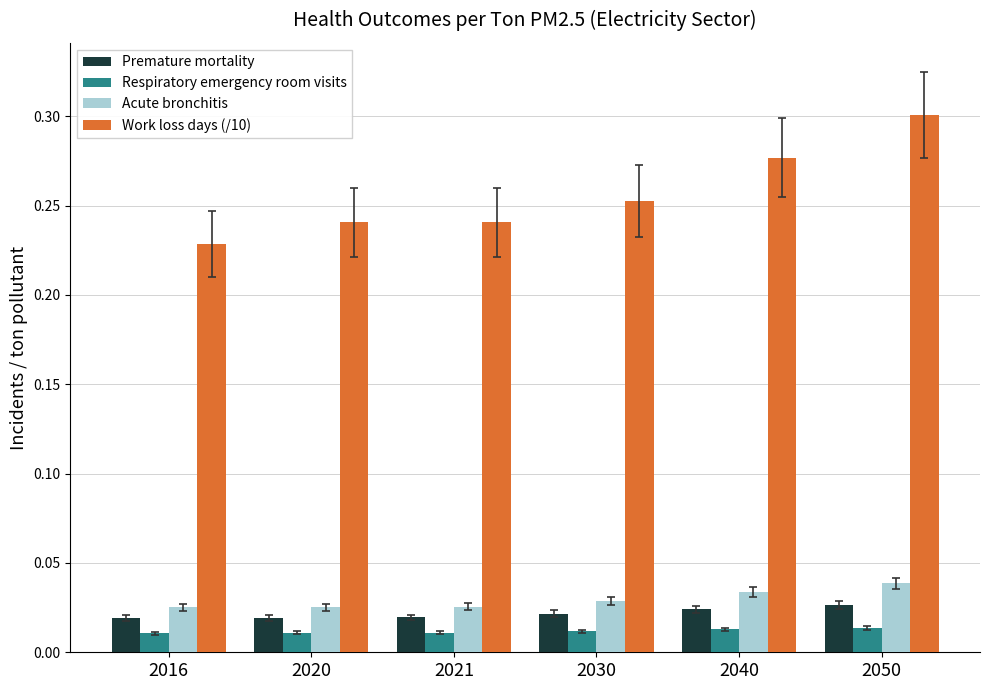

At which category does the chart reach its peak across all series?

2050